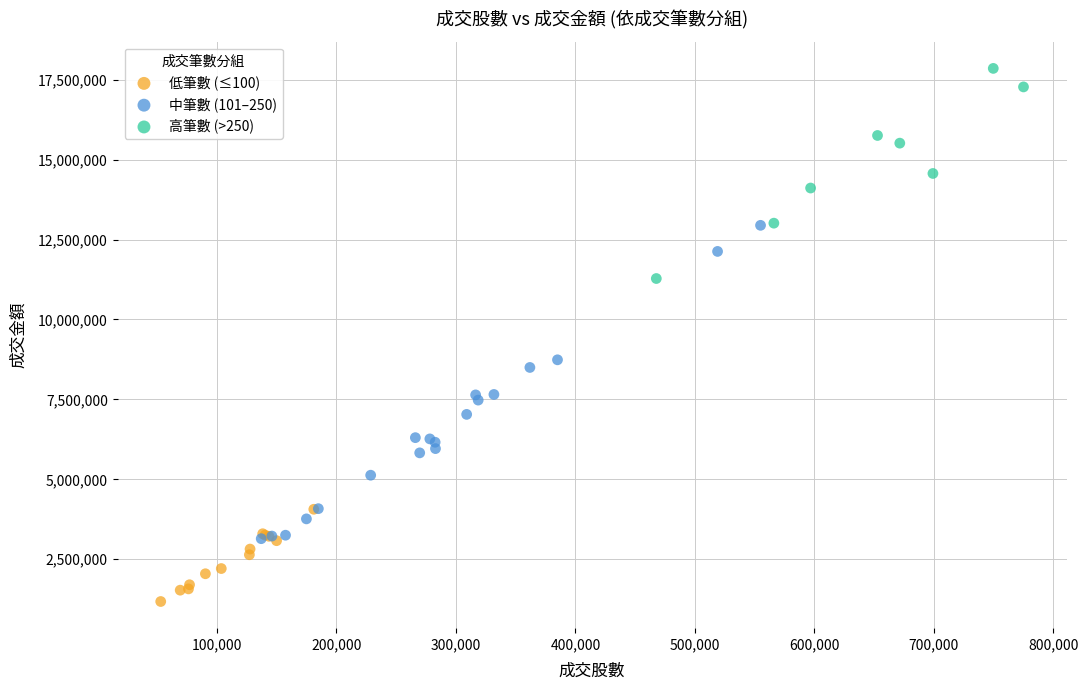

Which series contains the highest Y value?

高筆數 (>250)